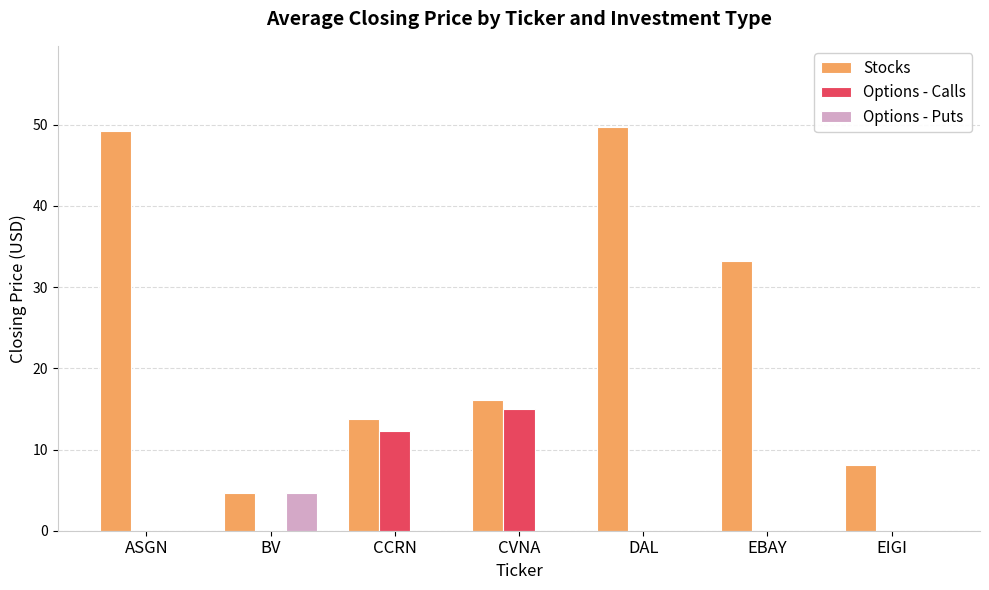

How many groups of bars are there?

7